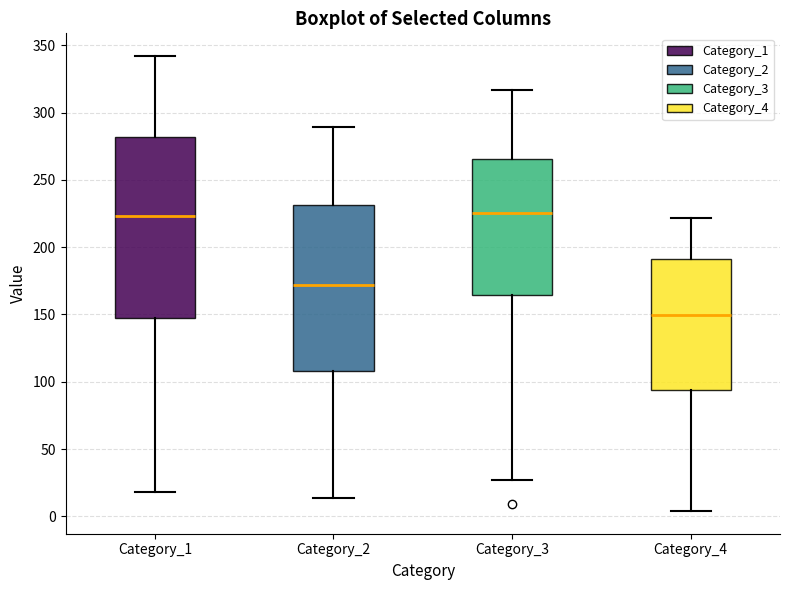

Reading left to right, read every box against the y-axis: the position of its median line, the range the box covers, and the ends of its whiskers. The values are not printed on the chart, so give them approximately, as read against the axis.

Category_1: median 225, box 150 to 280, whiskers 20 to 340
Category_2: median 170, box 110 to 230, whiskers 15 to 290
Category_3: median 225, box 165 to 265, whiskers 25 to 315
Category_4: median 150, box 95 to 190, whiskers 5 to 220